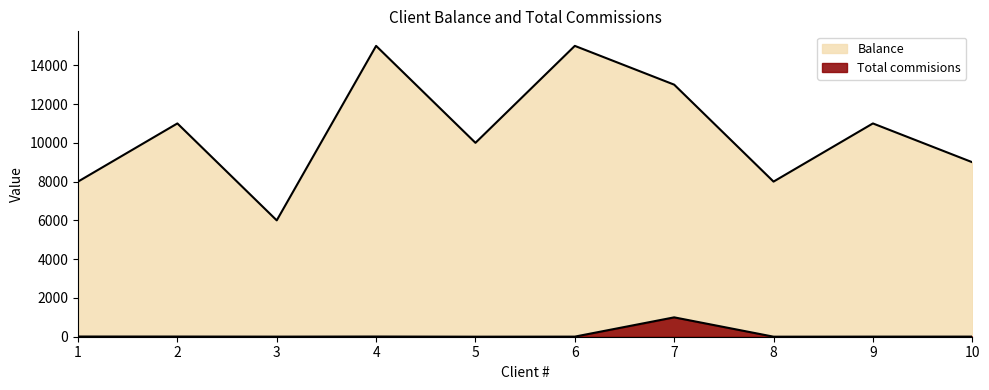

What is the greatest value displayed?

15000